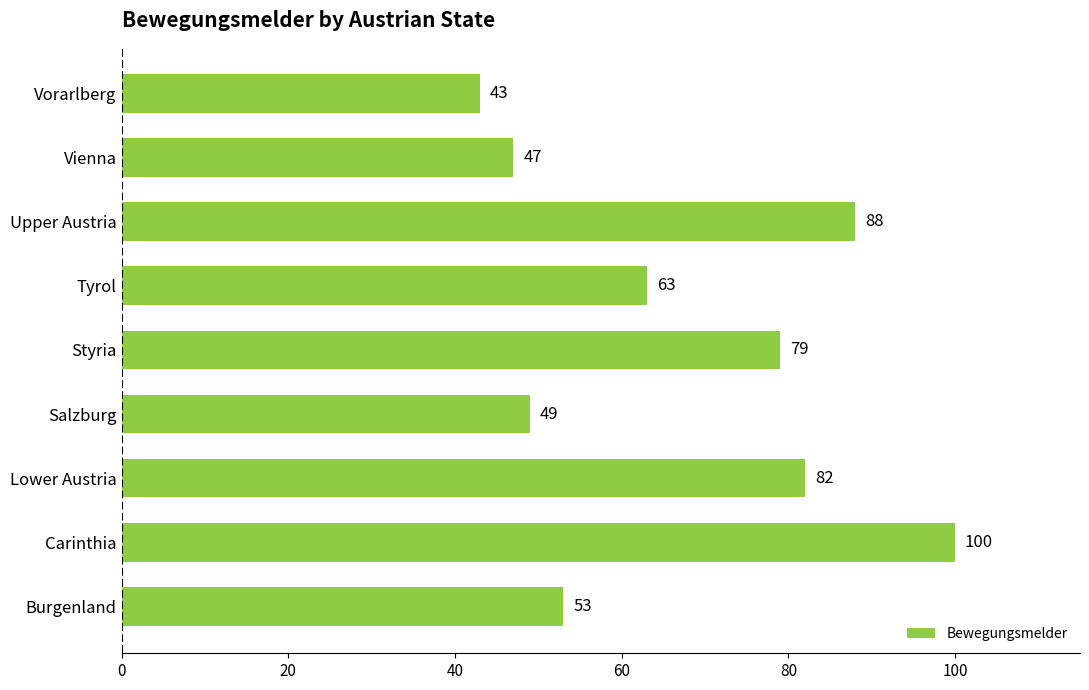

How many data points does each series have?

9